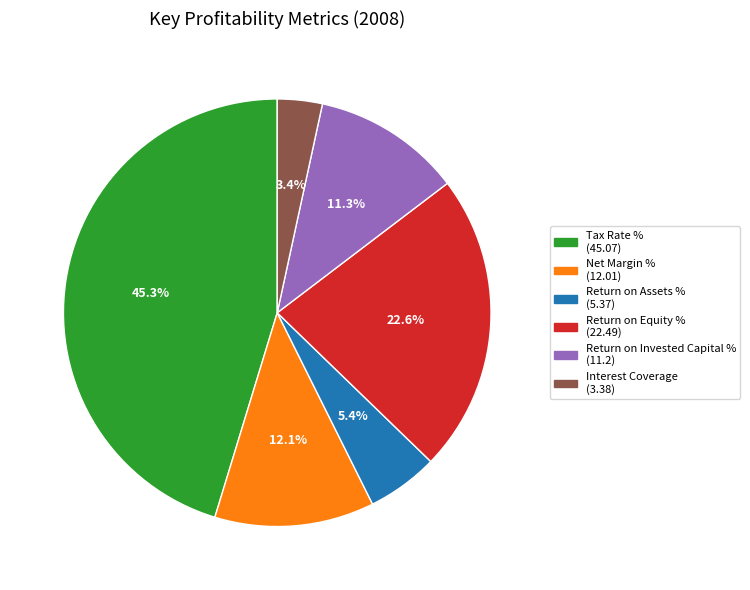

To the nearest percent, what is the difference between the Return on Equity % and Return on Assets % slice percentages?

17%